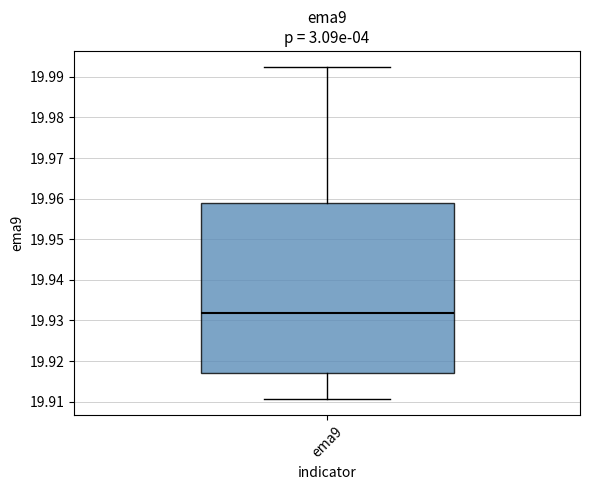

Transcribe this box plot: give where the median line is, the range the box spans, and where the two whiskers end, as read against the y-axis. The values are not printed on the chart, so give them approximately, as read against the axis.

median 19.932, box 19.917 to 19.959, whiskers 19.911 to 19.992